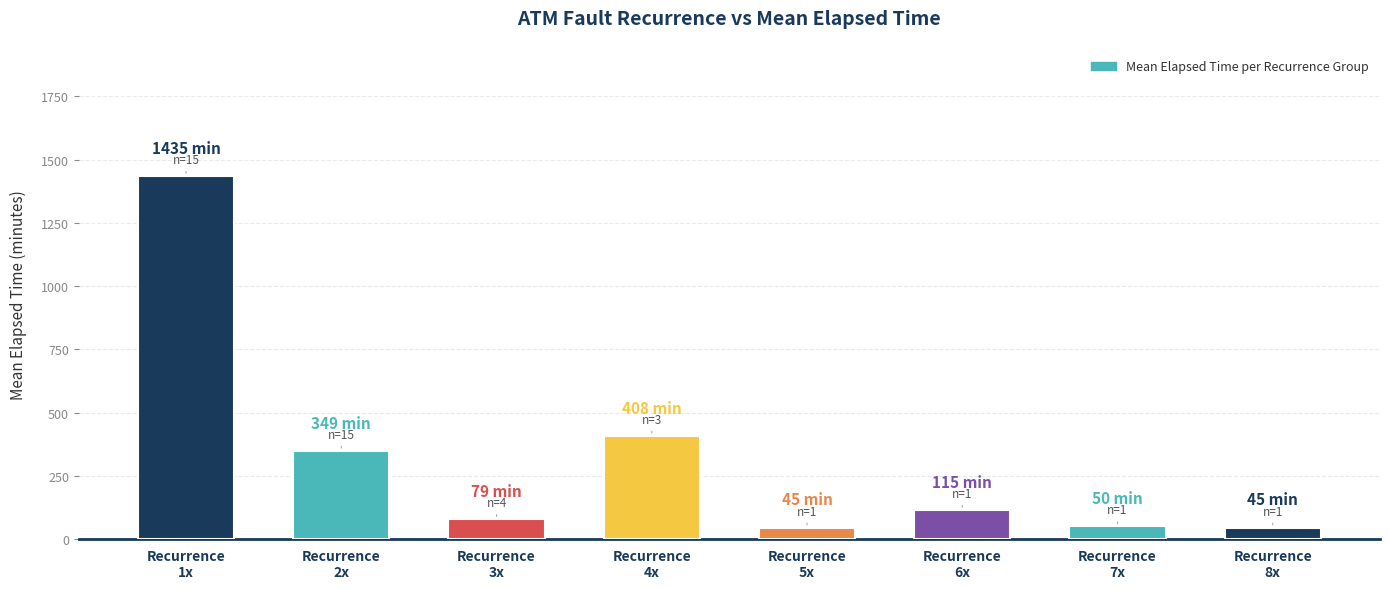

At which label is the value closest to 740?

Recurrence
4x